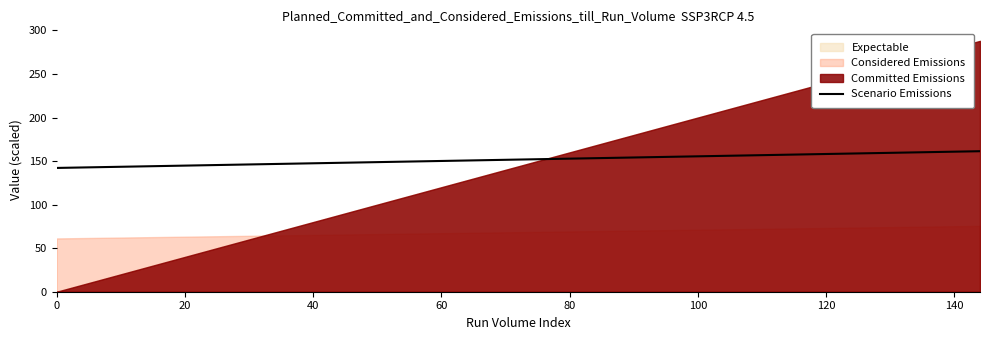

What is the lowest value of the Scenario Emissions series?

142.1